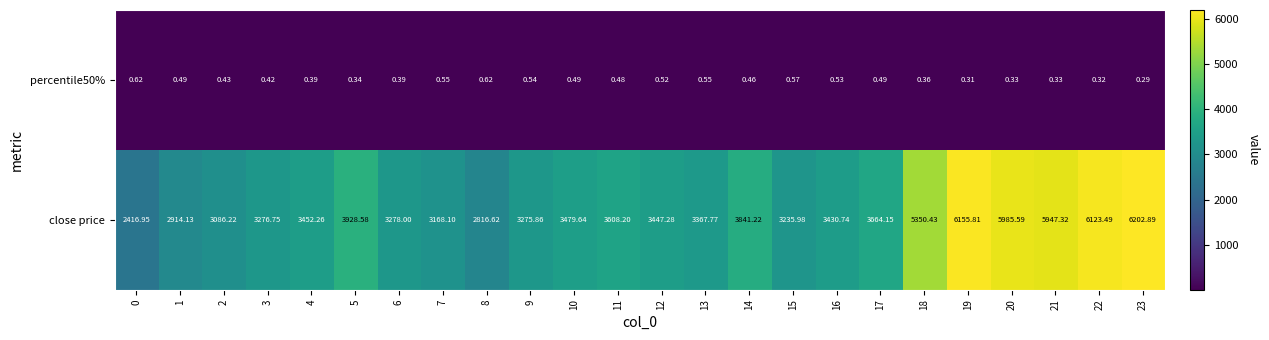

At which category does the chart reach its minimum across all series?

23